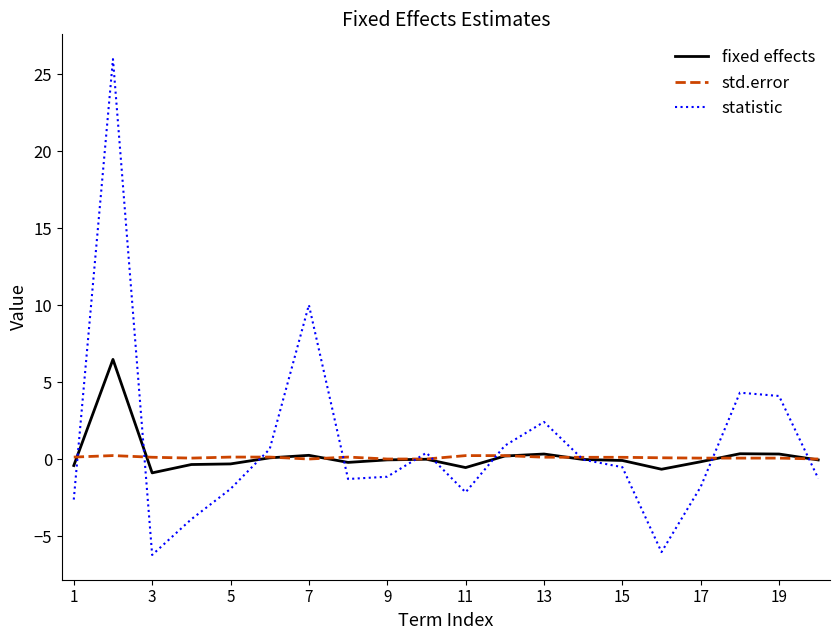

How many lines are shown in the chart?

3